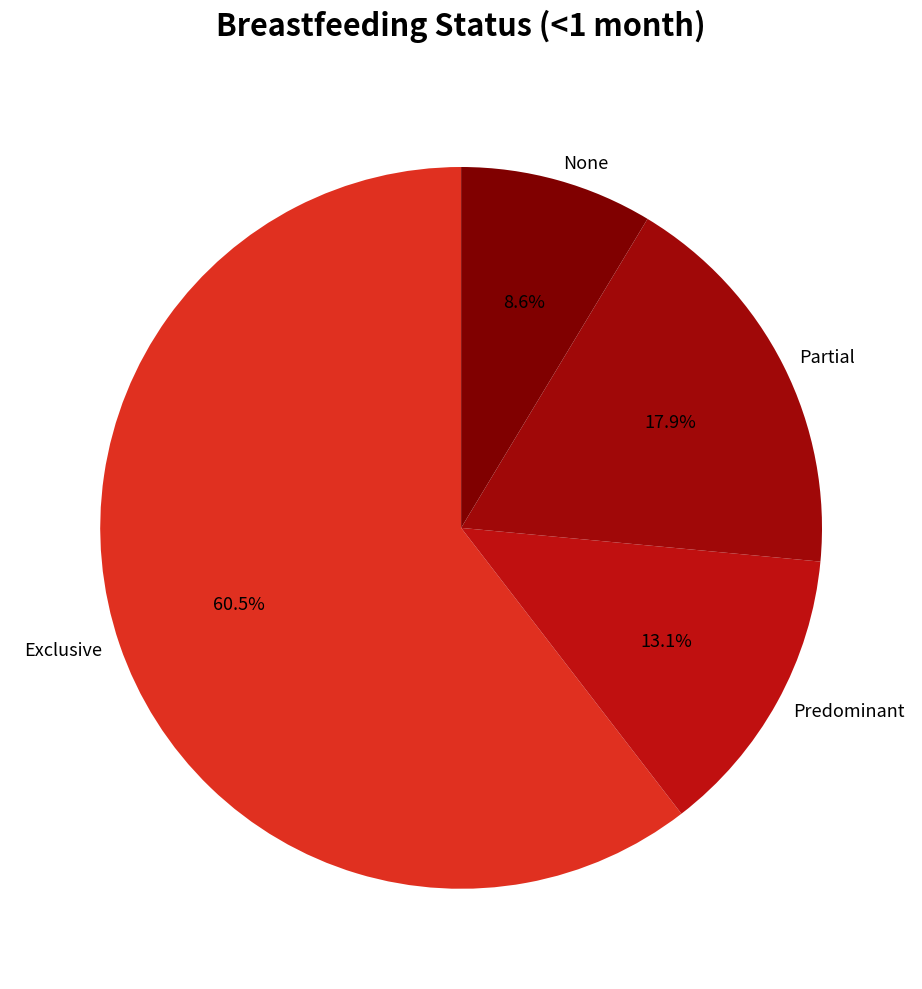

Is the sum of Exclusive and None greater than half?

Yes